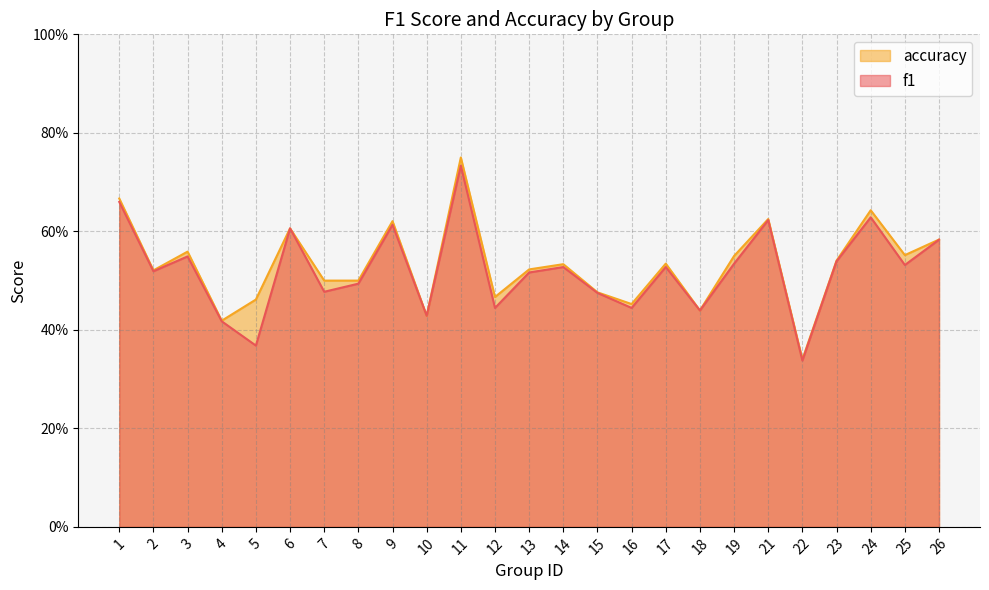

What is the value of the f1 point at the 21st from the left?

0.3